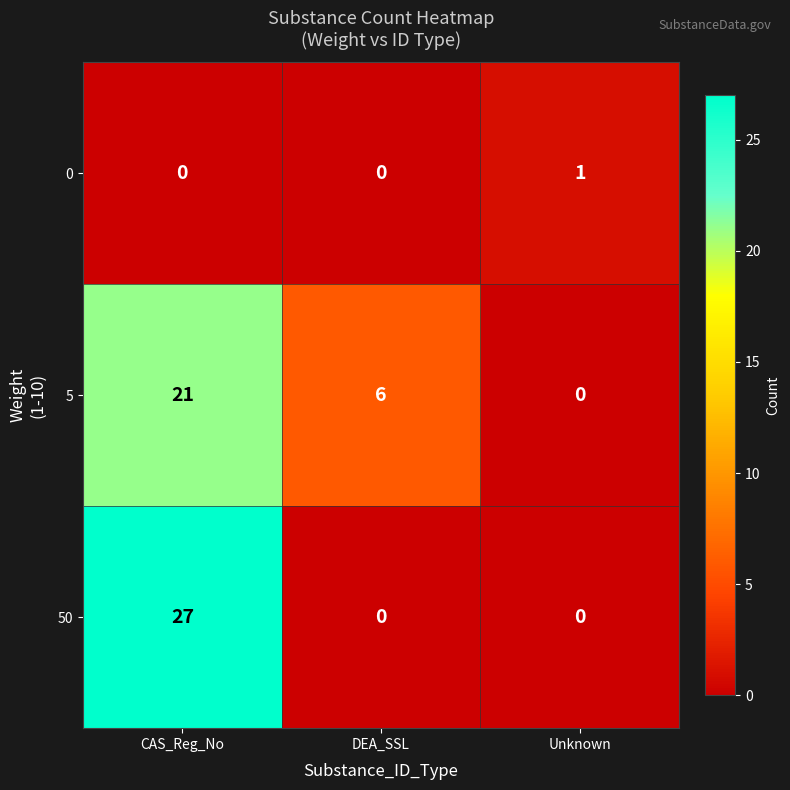

Between DEA_SSL and Unknown, which series saw the biggest shift?

5